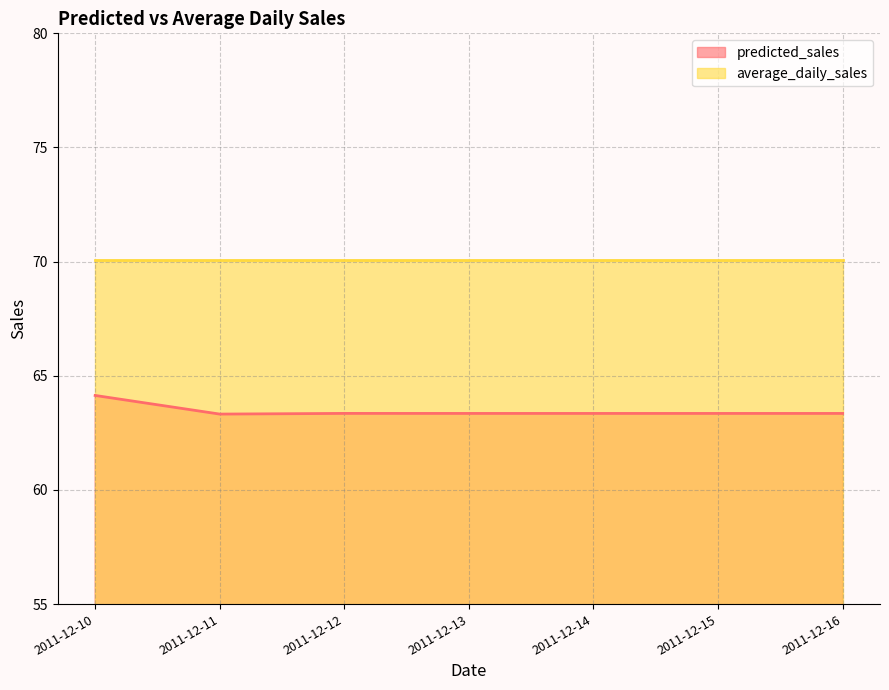

Count the values in the range 63 to 64.

6